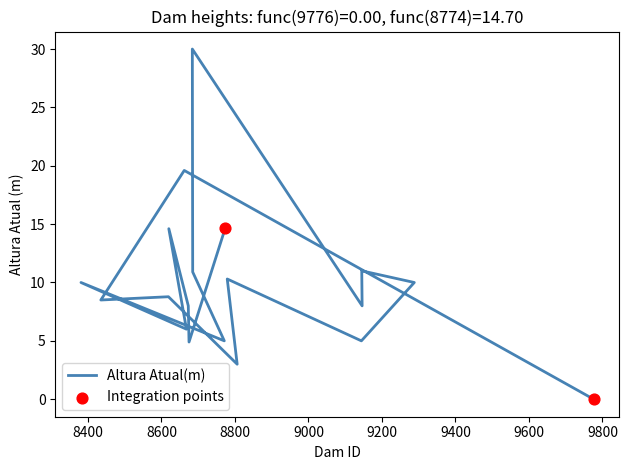

Which has a higher value, 8381 or 8806?

8381